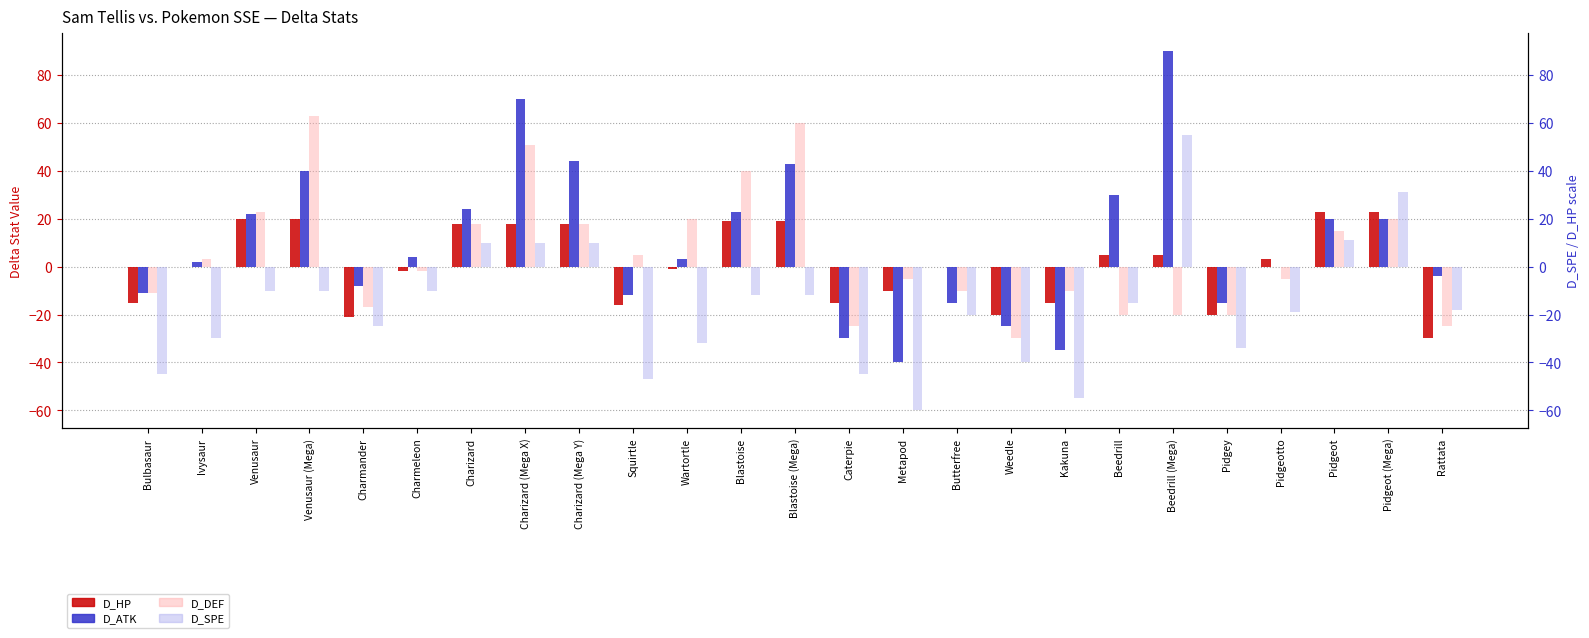

What is the average value of the D_HP series?

1